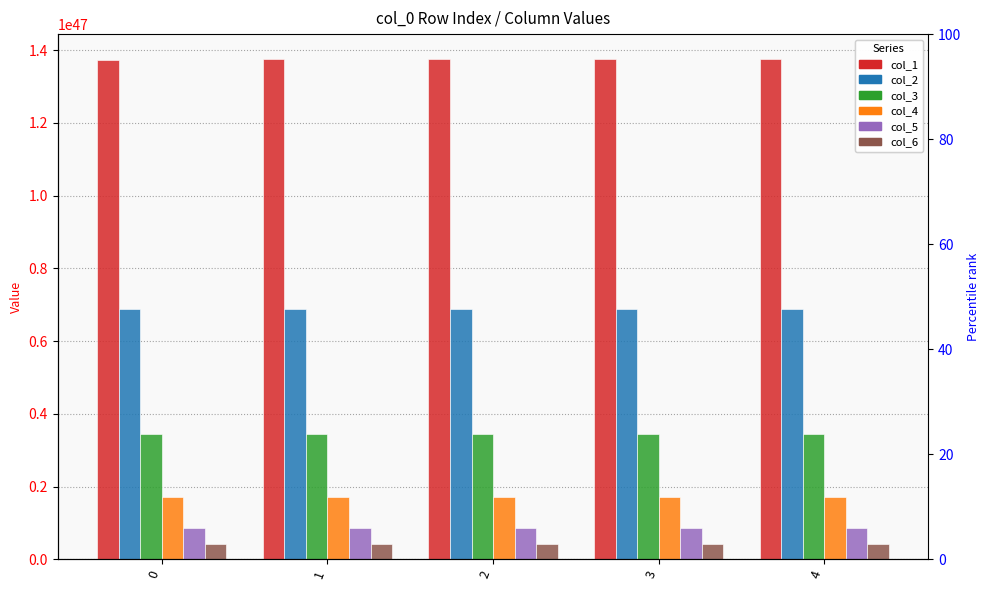

Which series has the largest range (max minus min)?

col_1